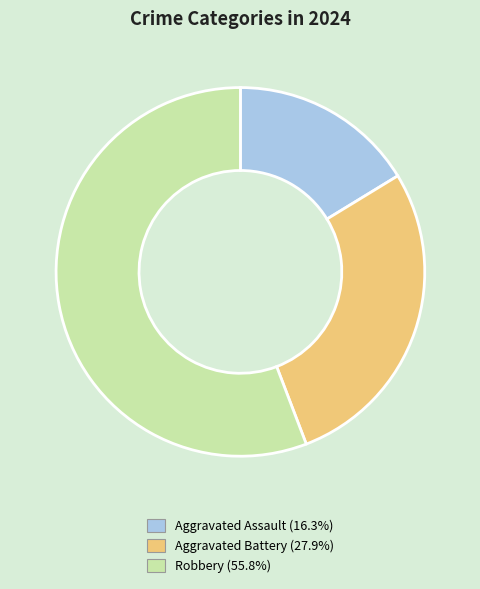

What is the smallest slice in the pie chart?

Aggravated Assault